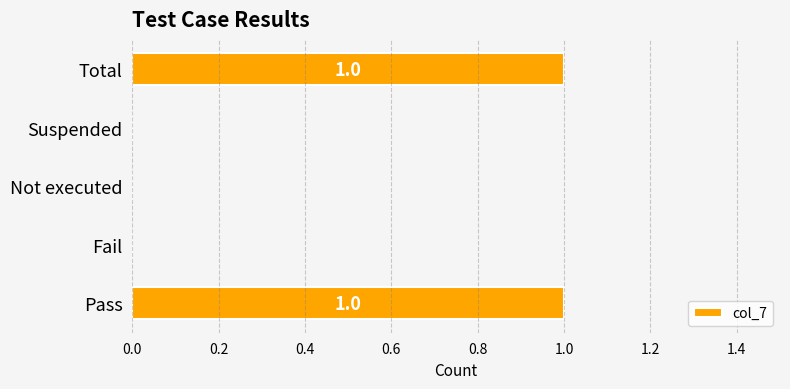

What is the change in value from Fail to Total?

+1